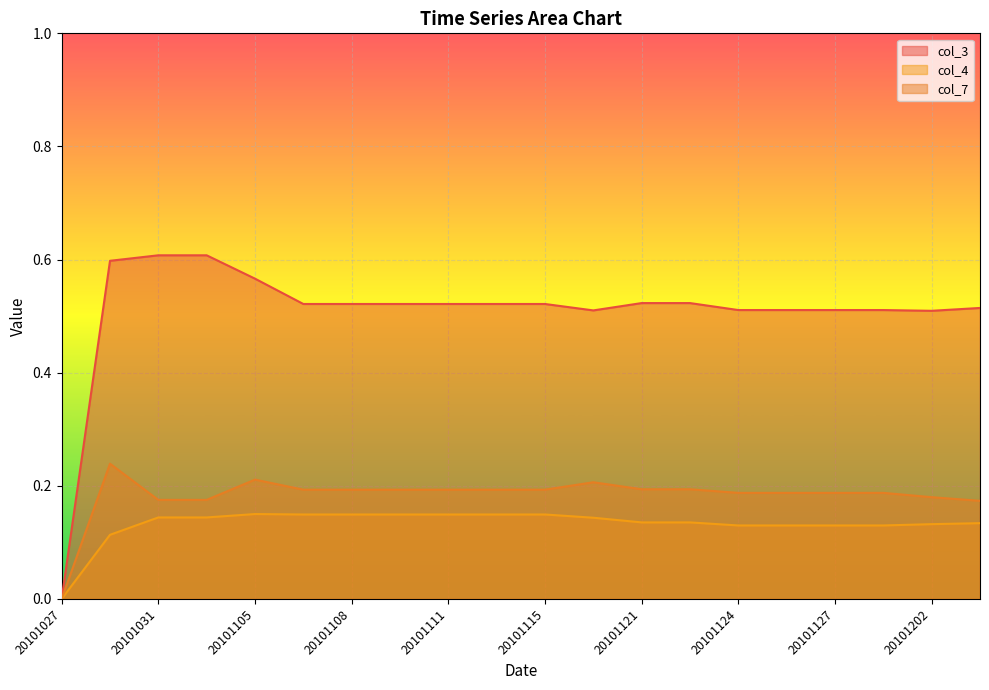

True or false: col_3 and col_4 intersect in this chart.

False